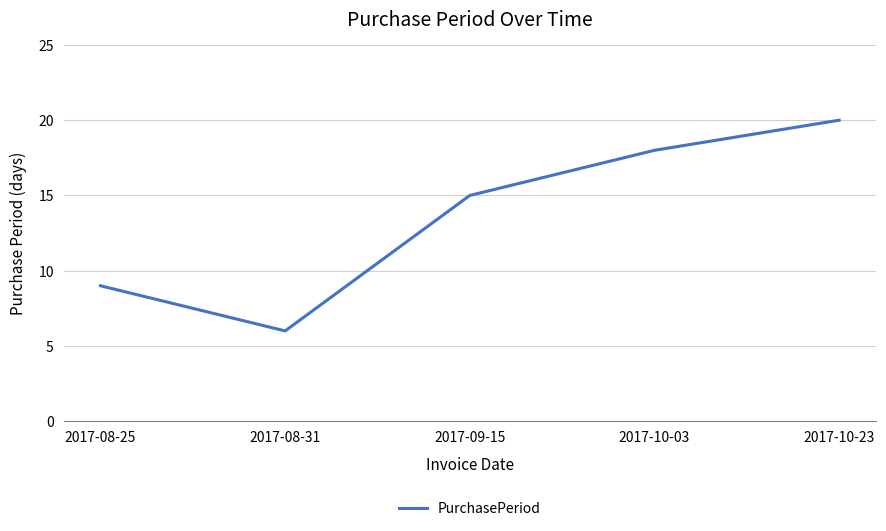

How many categories are shown in the chart?

5